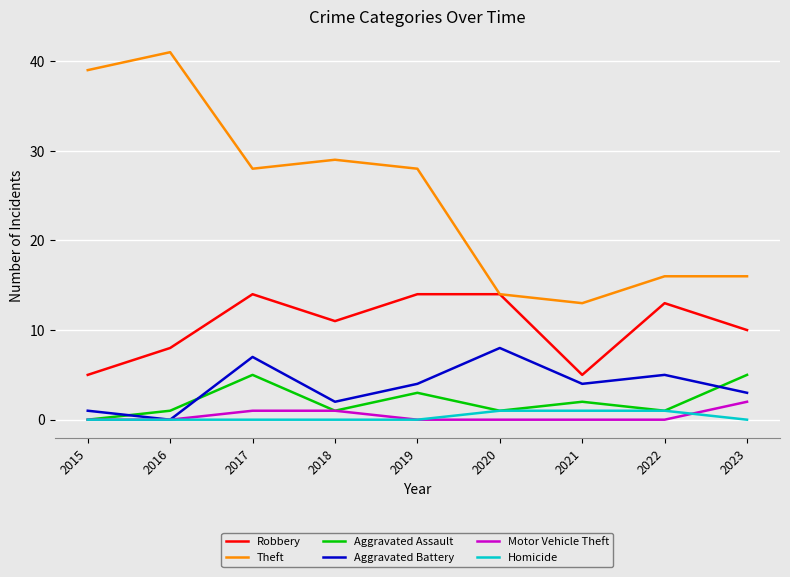

Where is Aggravated Assault nearest to the value 2?

2021